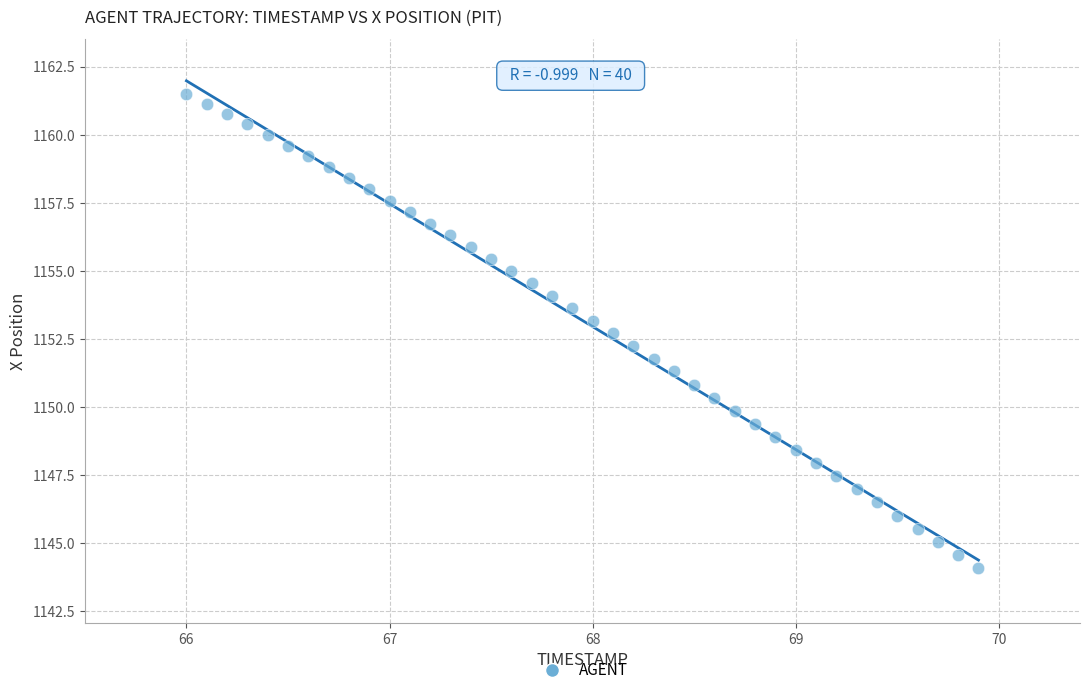

What is the range of Y values (max minus min)?

17.4